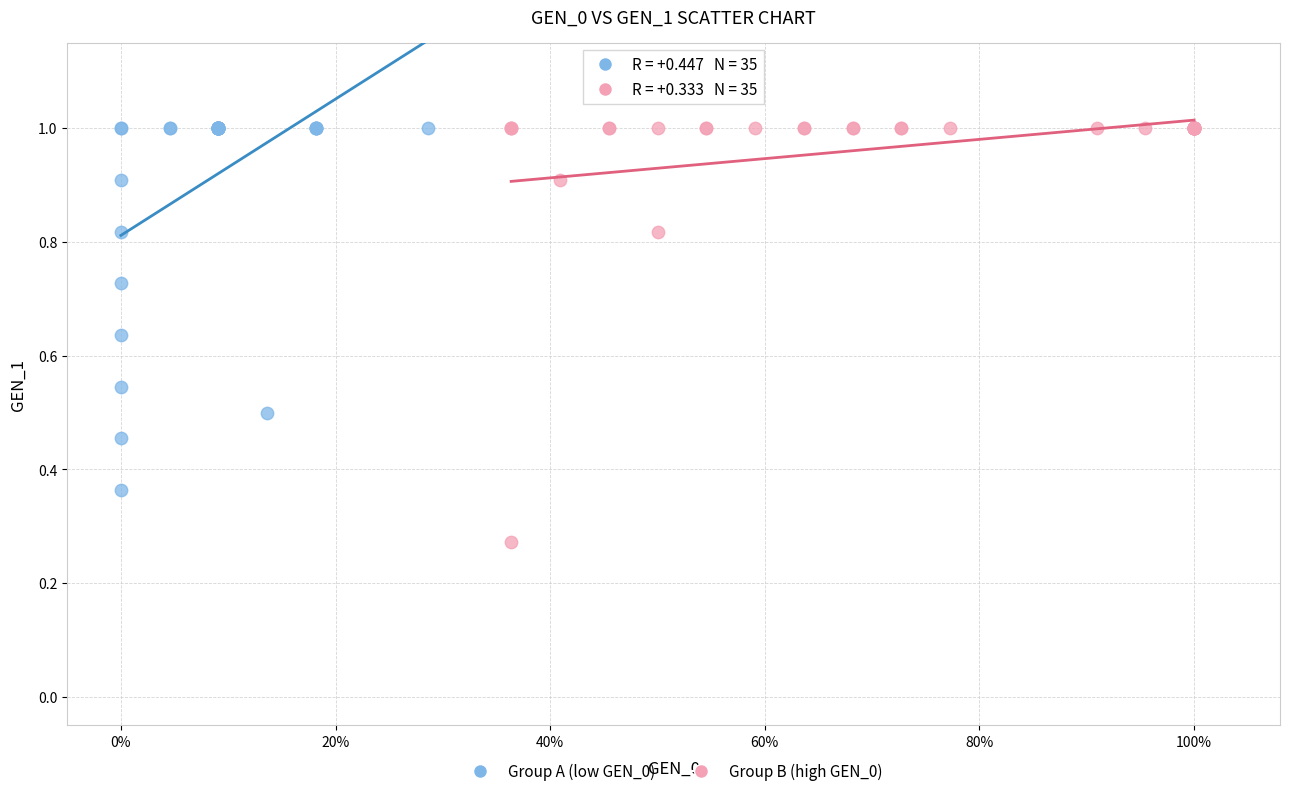

Which series has the widest spread of Y values?

Group B (high GEN_0)